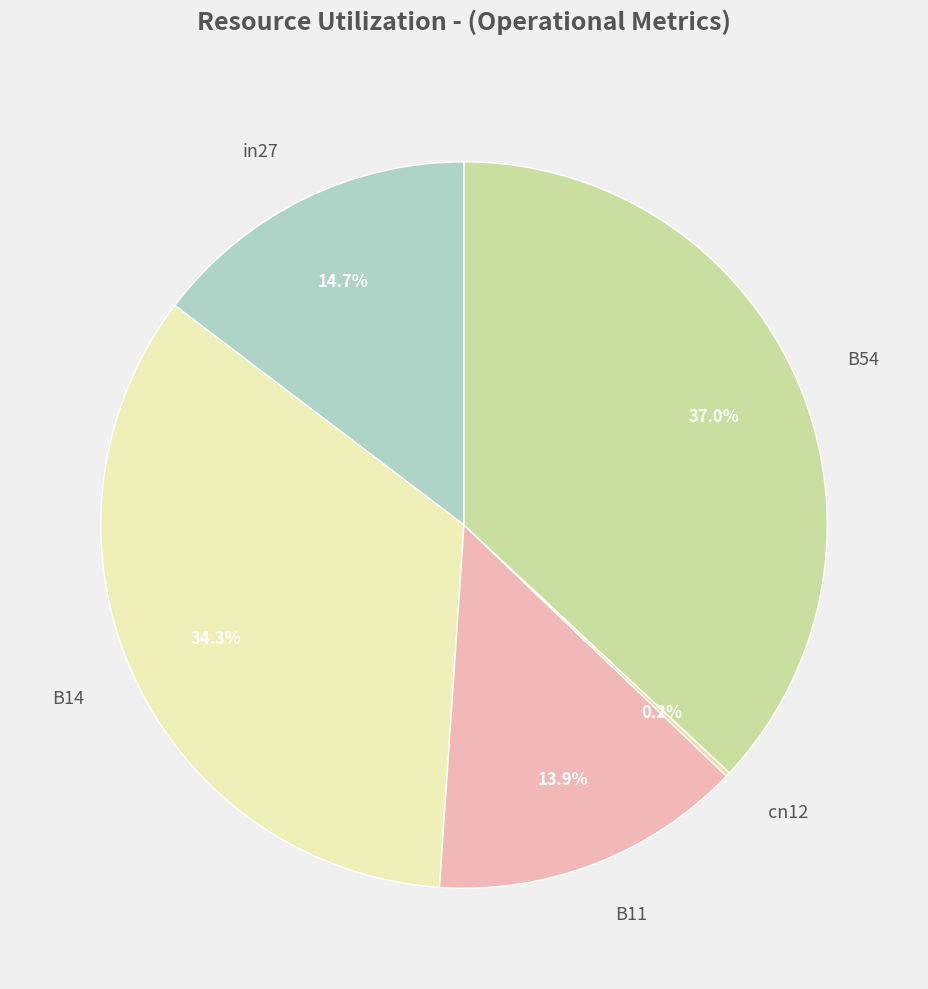

What is the largest slice in the pie chart?

B54